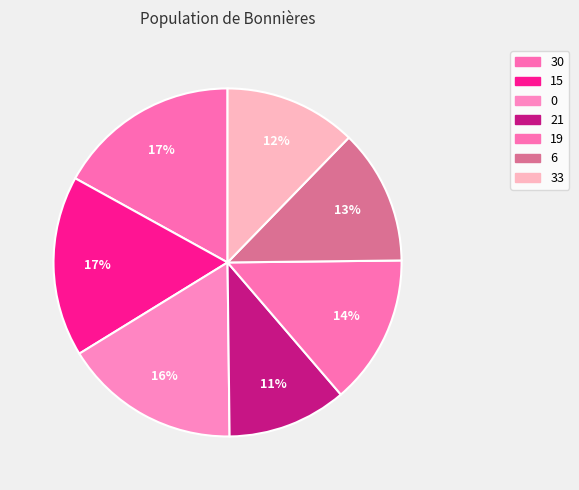

True or false: 15 accounts for 11% of the total.

False